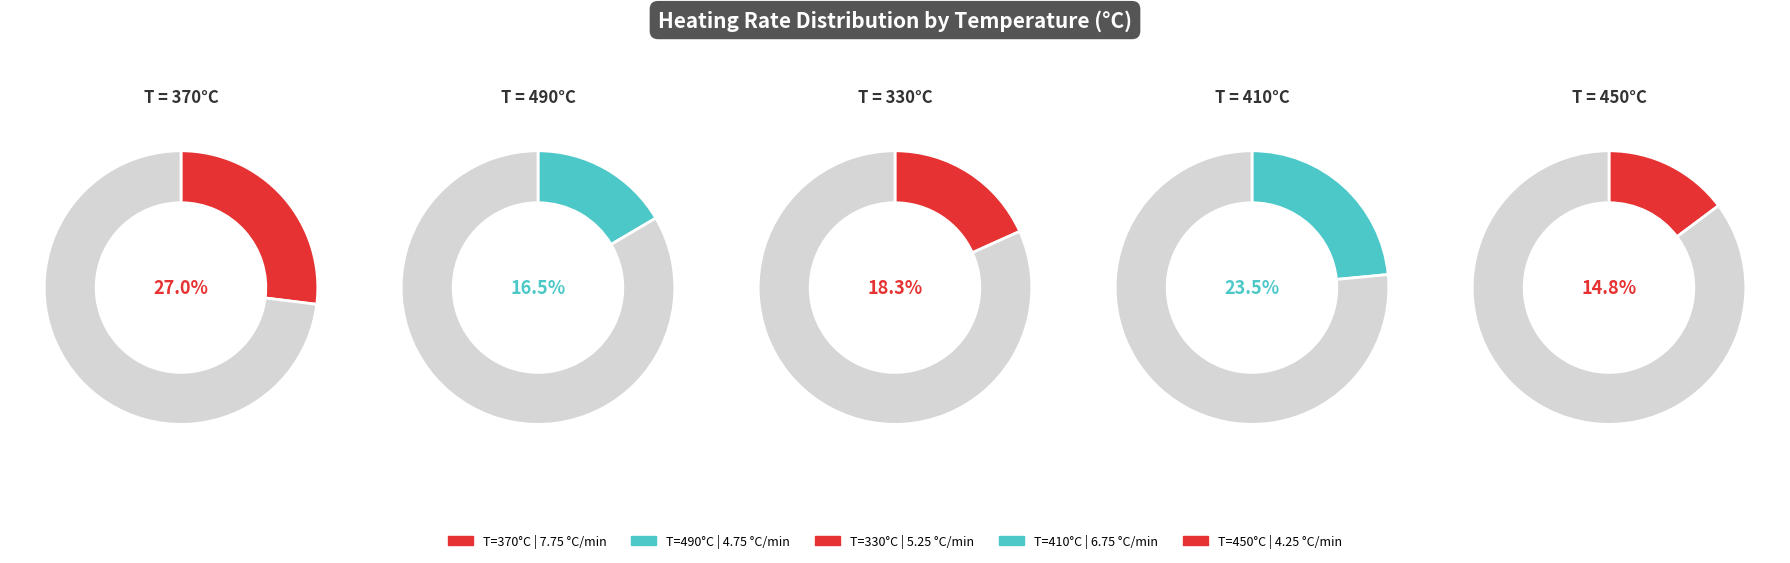

To the nearest percent, what is the difference between the 370 and 490 slice percentages?

10%